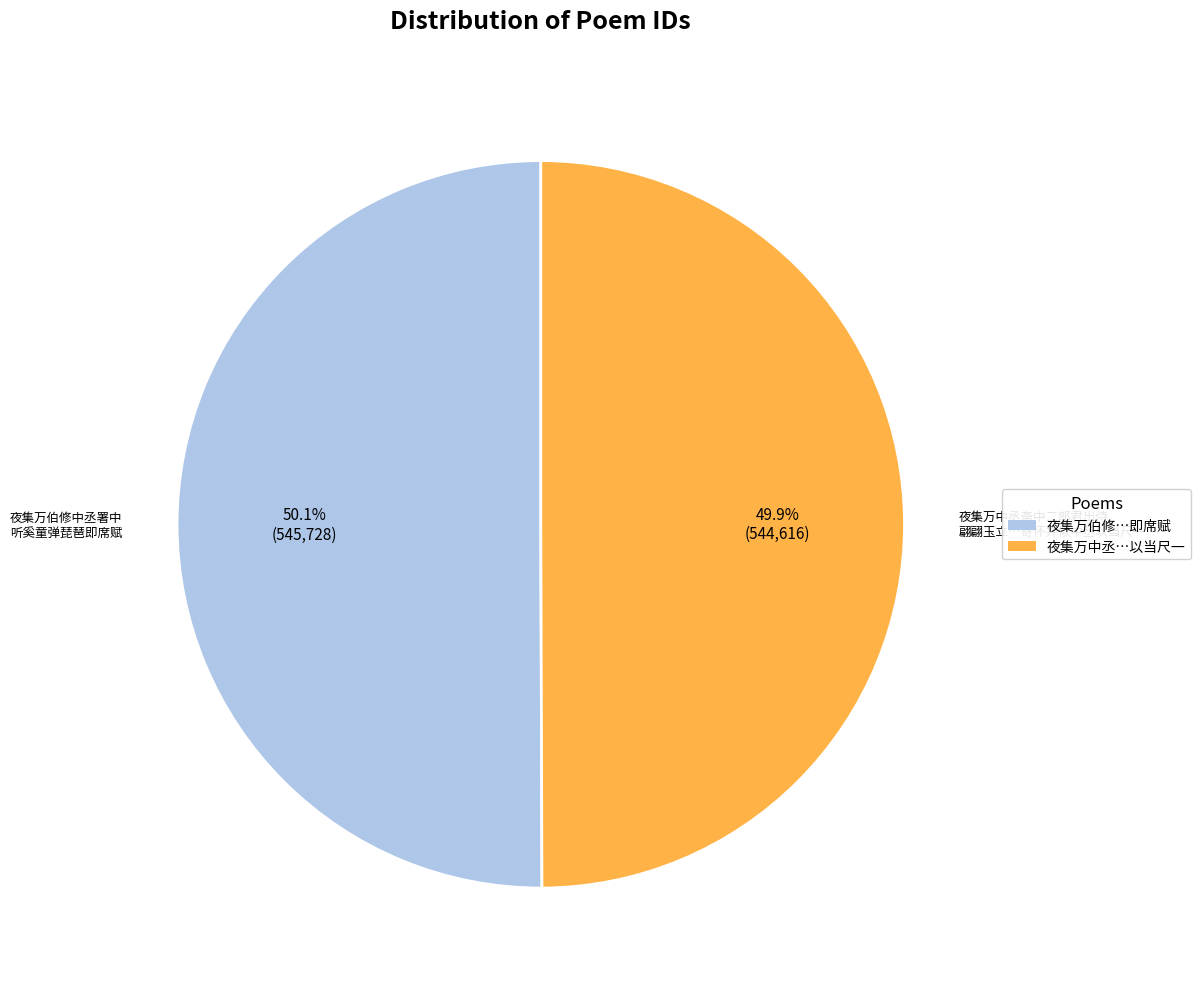

Approximately how many times larger is the value at 夜集万伯修…即席赋 compared to 夜集万中丞…以当尺一?

1.0